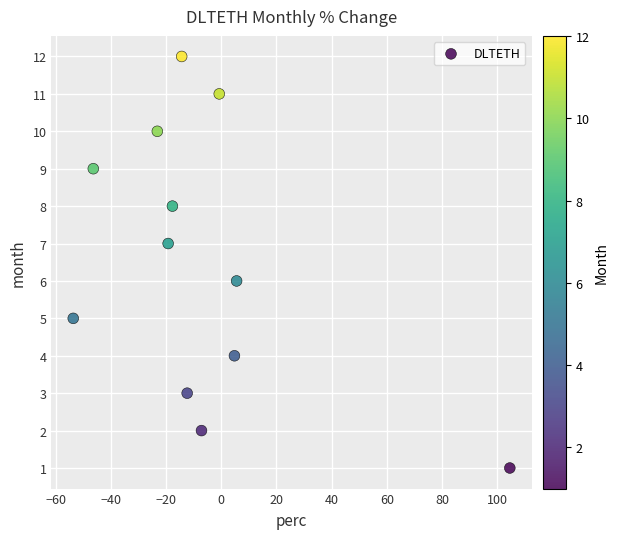

What is the range of Y values (max minus min)?

11